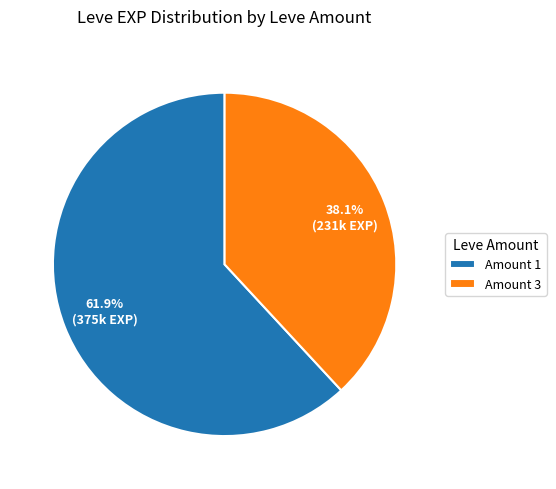

What is the largest slice in the pie chart?

Amount 1